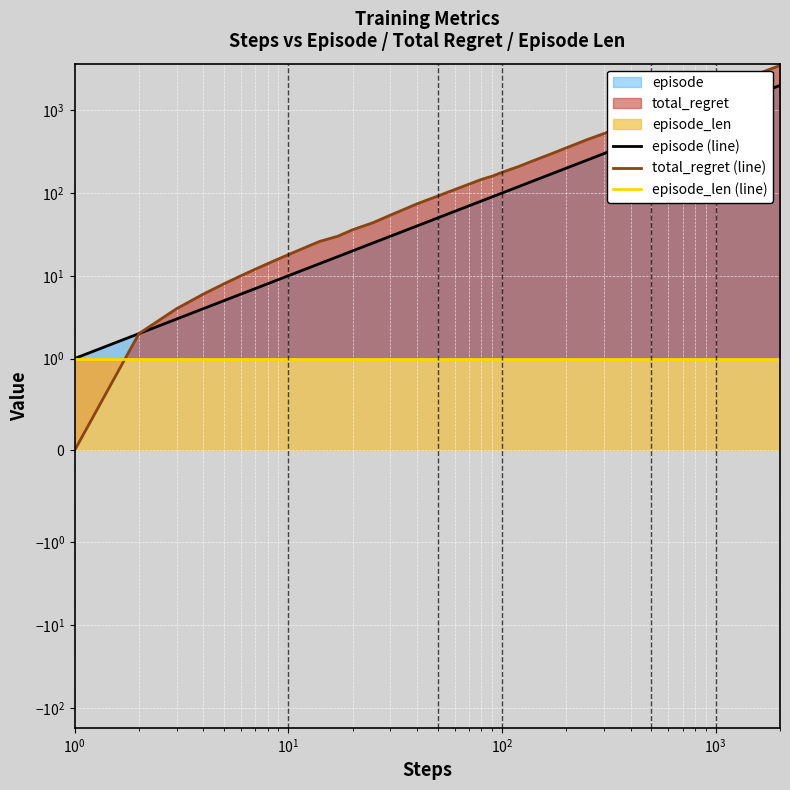

At how many categories does at least one series exceed 664?

11